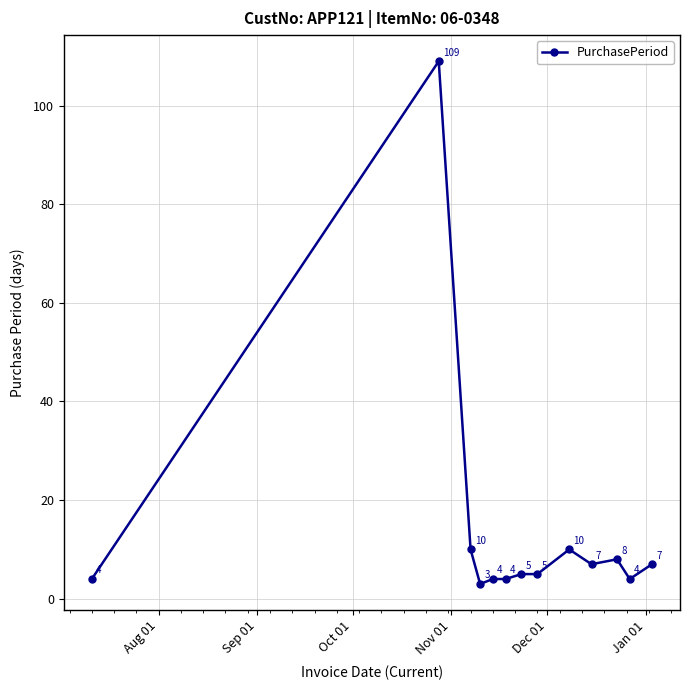

What is the maximum value shown in the chart?

109